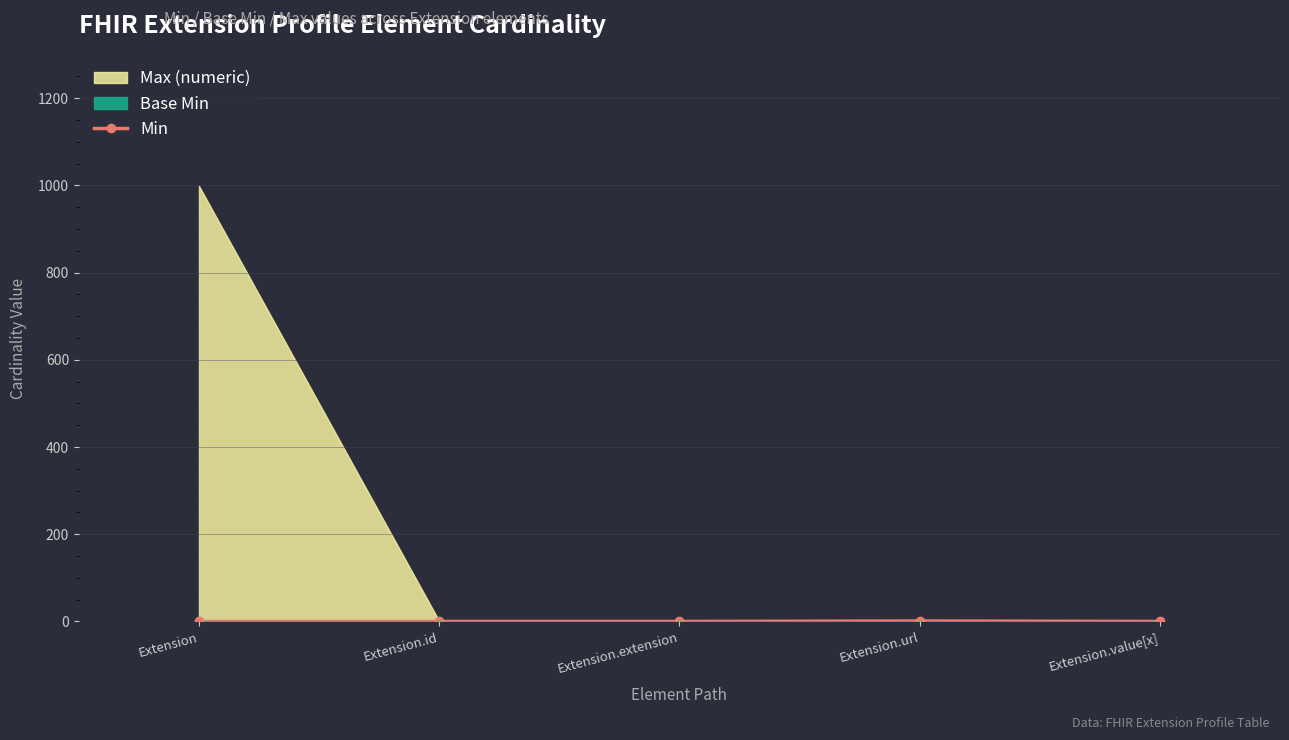

The value at Extension.id is -1. True or false?

False